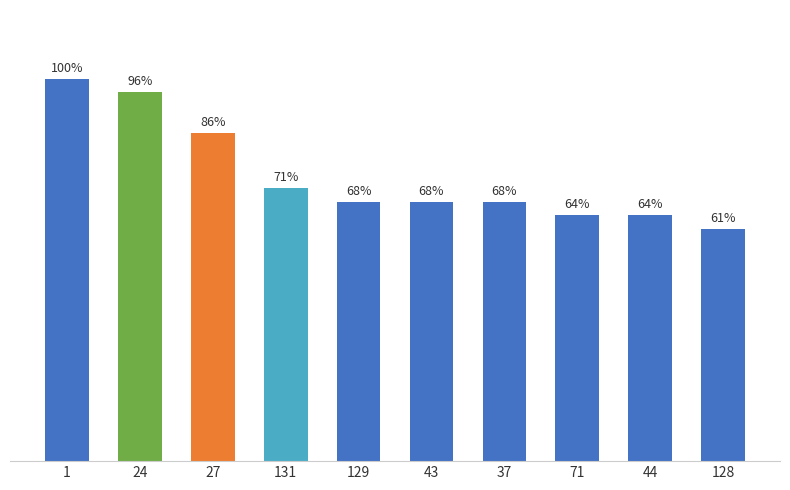

Are the bars horizontal?

No